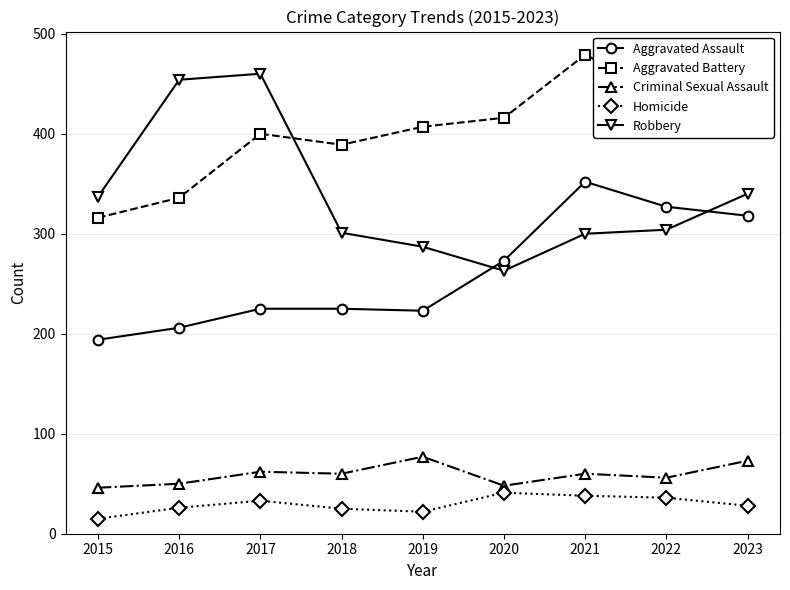

Does the chart display data point markers on the line(s)?

Yes